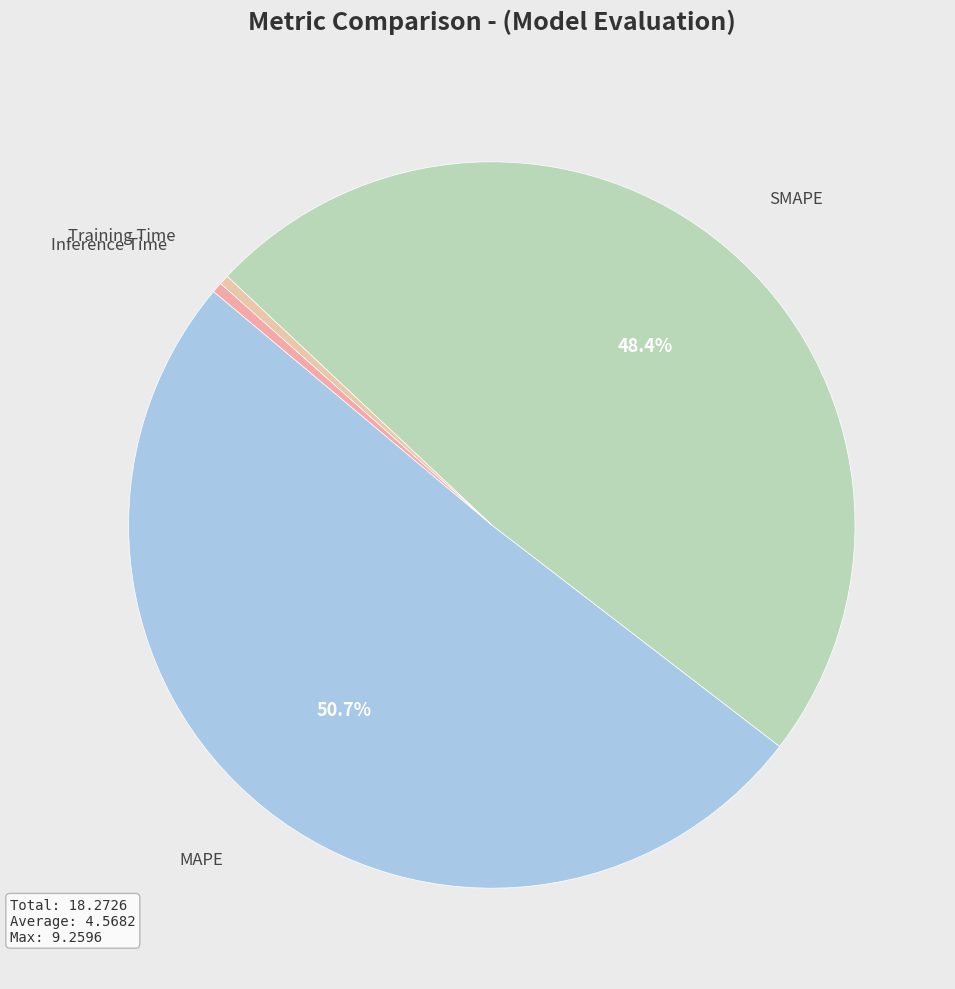

Count the number of slices in the pie.

4